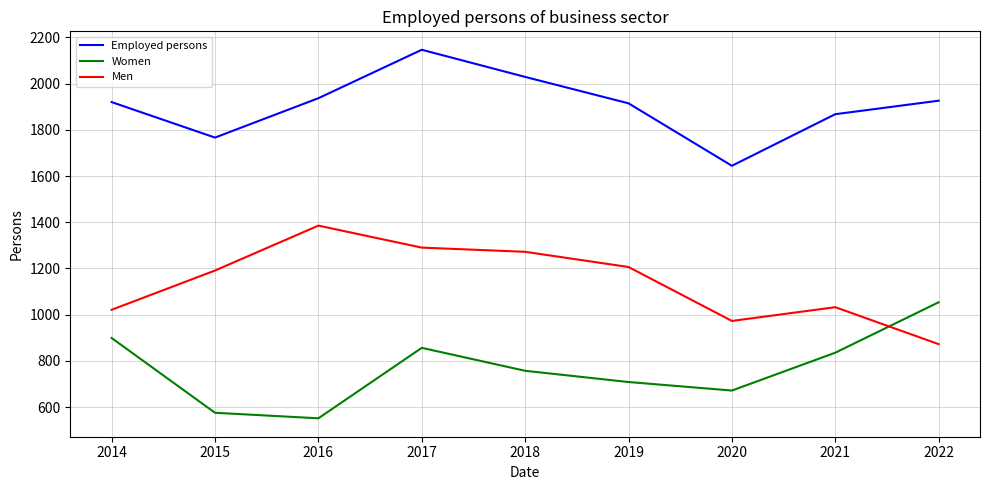

Is it true that Men equals 1191.0 at 2015?

True